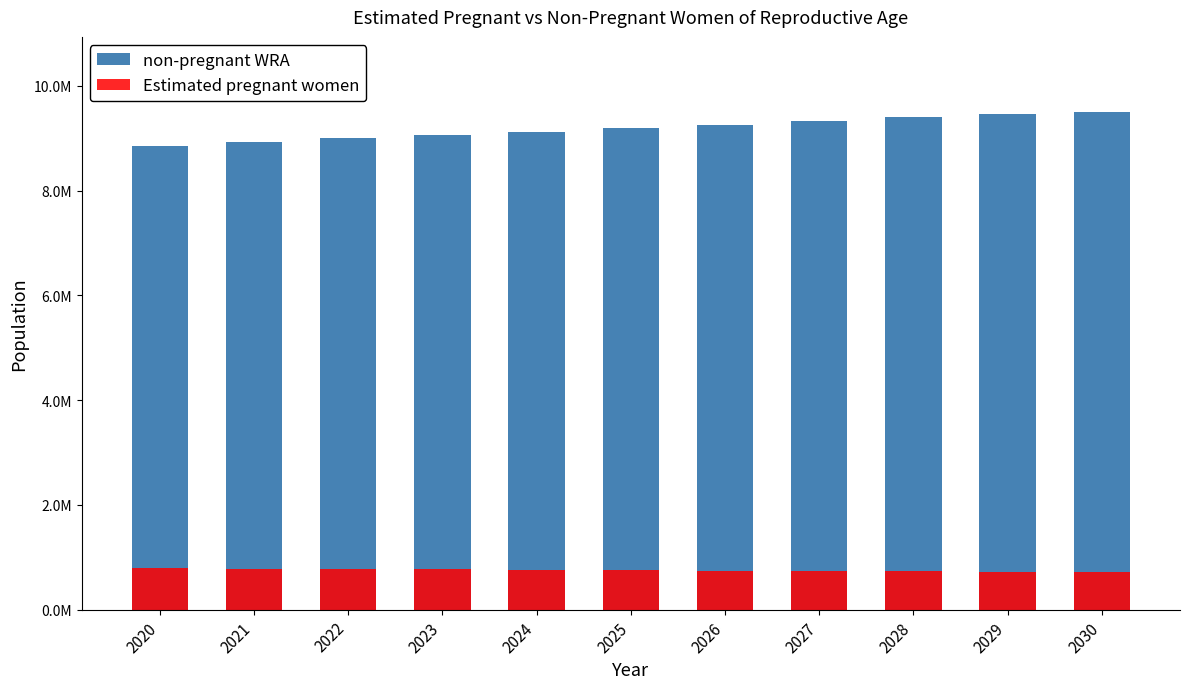

At which label does Estimated pregnant women reach its peak?

2020